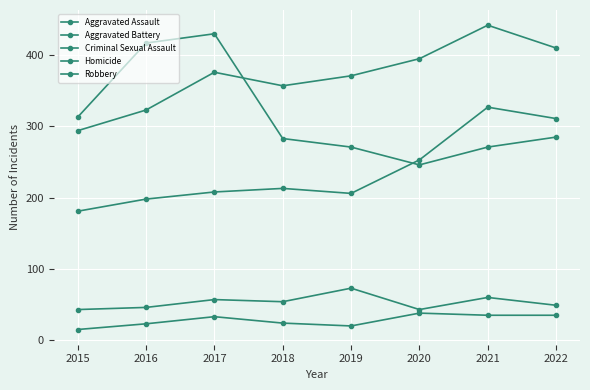

Which label corresponds to the largest value in the chart?

2021